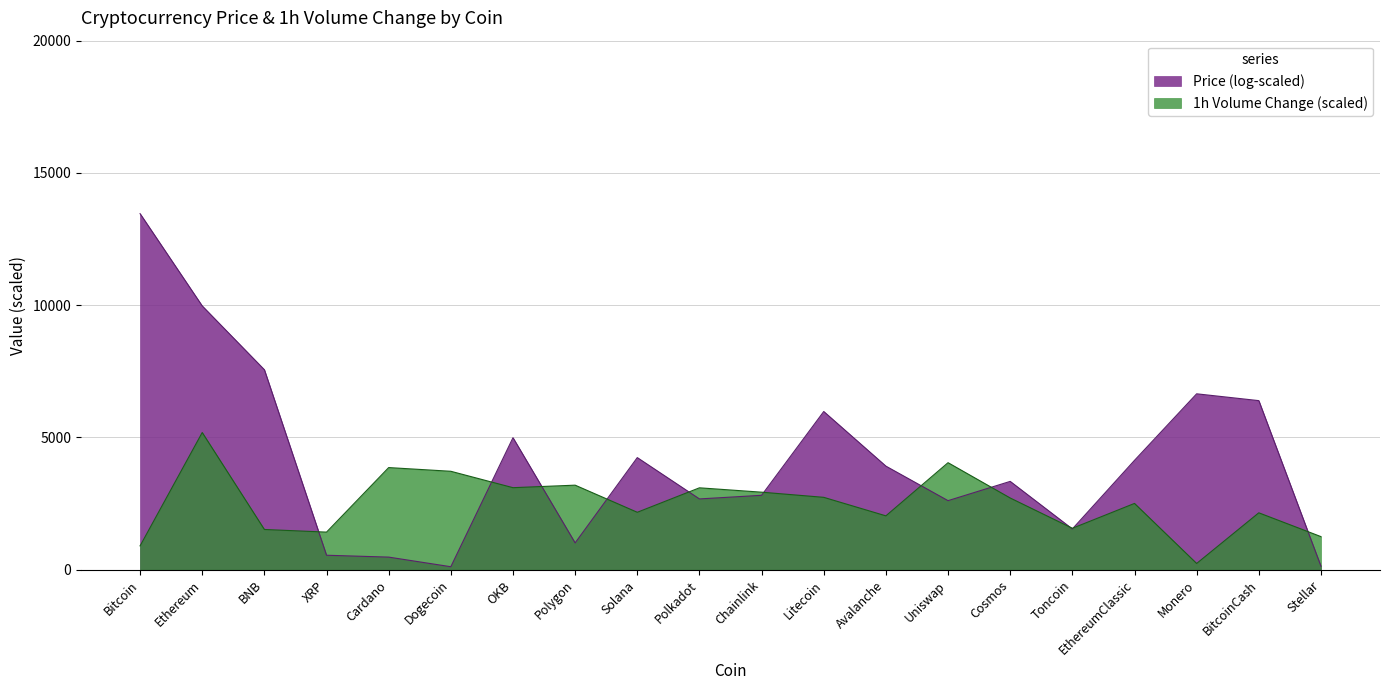

Does the chart have visible grid lines?

Yes